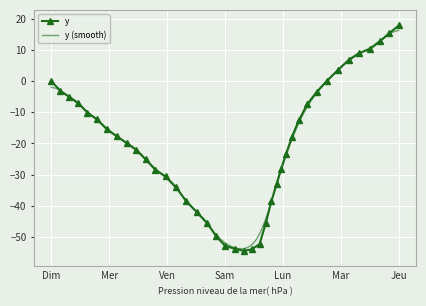

Which category has the highest value in the y series?

Jeu